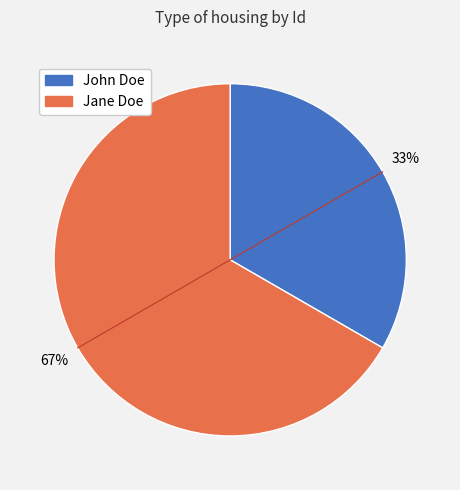

What is the smallest slice in the pie chart?

John Doe